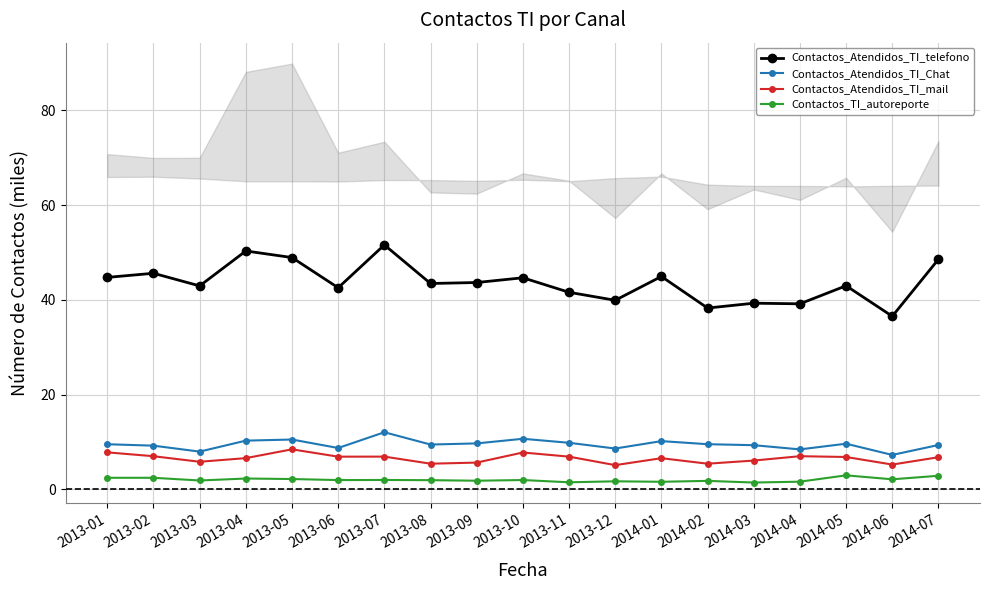

Between 2013-04 and 2013-11, which is larger?

2013-04